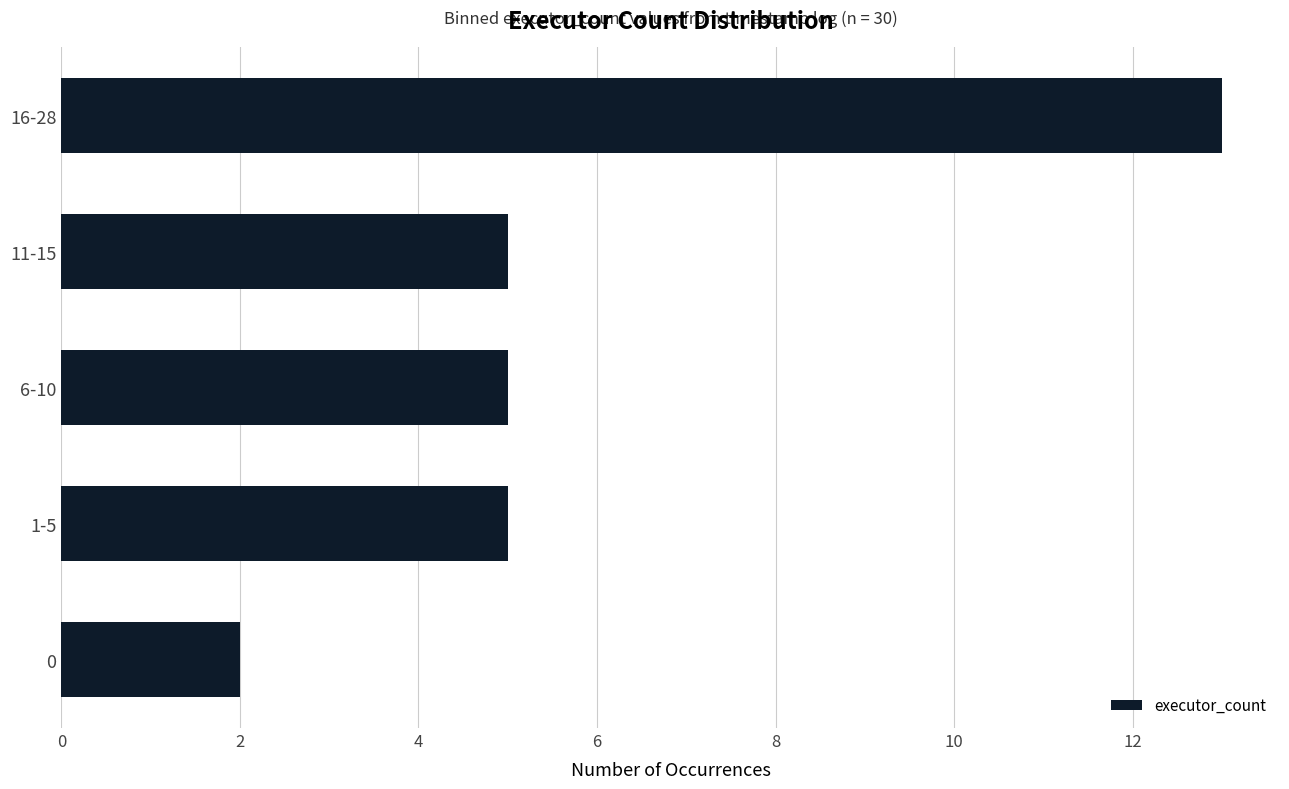

Reading bottom to top, extract all data points from this chart.

2	5	5	5	13